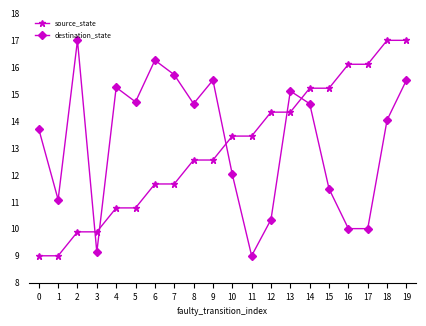

Rank the series at 4 from highest to lowest value.

destination_state, source_state